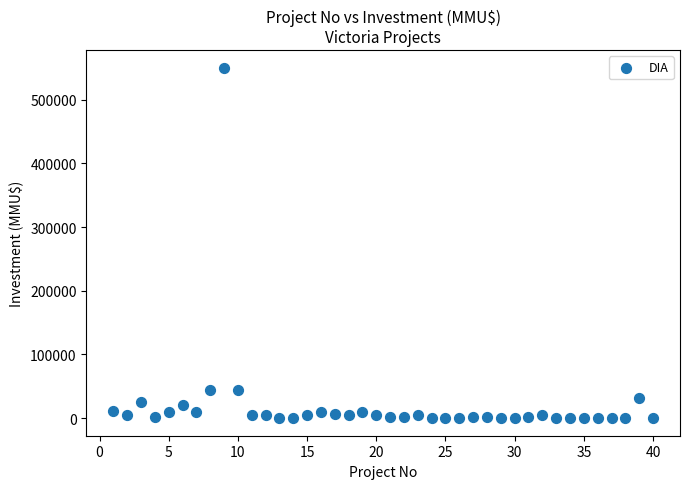

What is the range of X values (max minus min)?

39